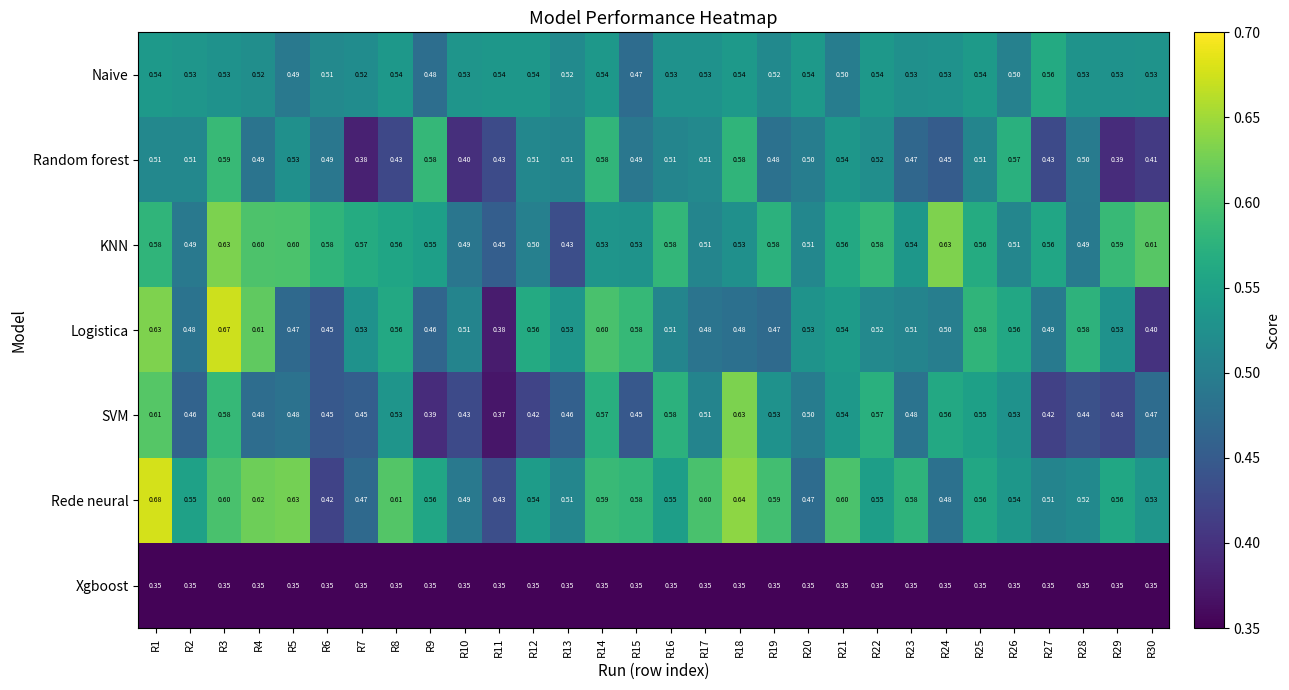

Which series has the largest total across all categories?

Rede neural